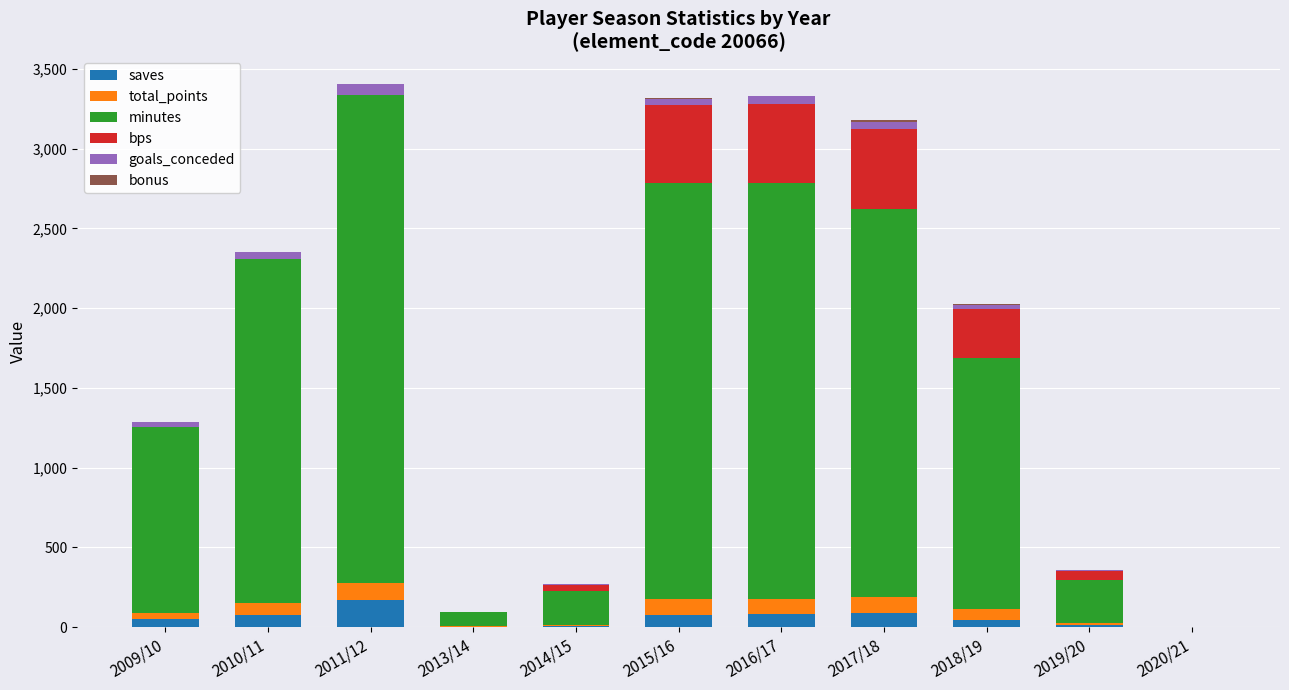

Count the number of categories in the chart.

11